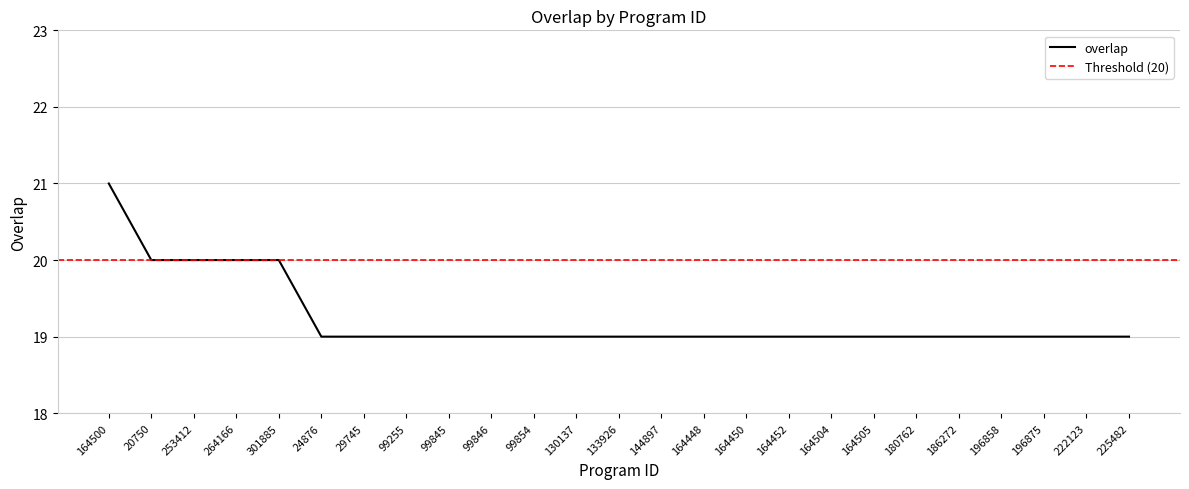

Reading left to right, what are all the values shown in this chart?

164500=21	20750=20	253412=20	264166=20	301885=20	24876=19	29745=19	99255=19	99845=19	99846=19	99854=19	130137=19	133926=19	144897=19	164448=19	164450=19	164452=19	164504=19	164505=19	180762=19	186272=19	196858=19	196875=19	222123=19	225482=19